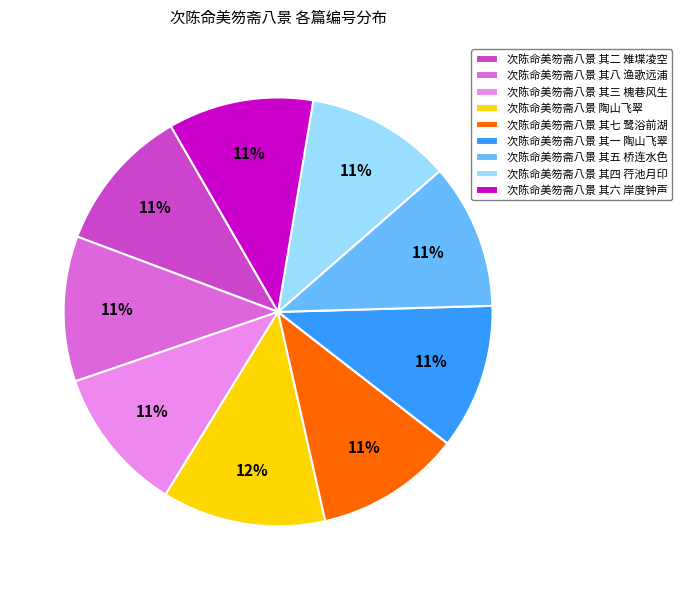

Approximately how many times larger is the value at 次陈命美笏斋八景 其二 雉堞凌空 compared to 次陈命美笏斋八景 其五 桥连水色?

1.0